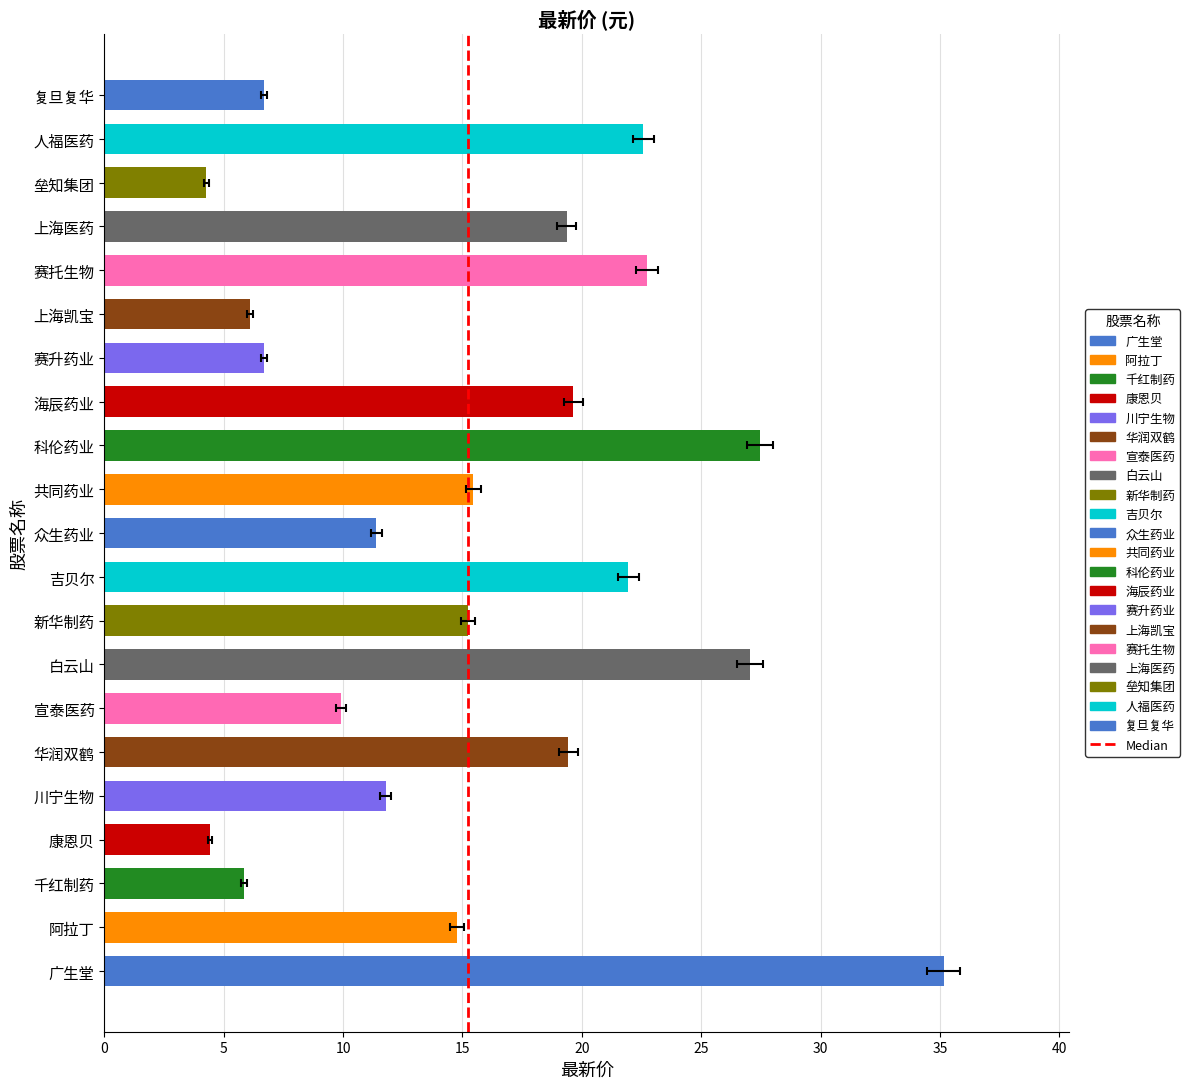

Which has a higher value, 5 or 0?

5